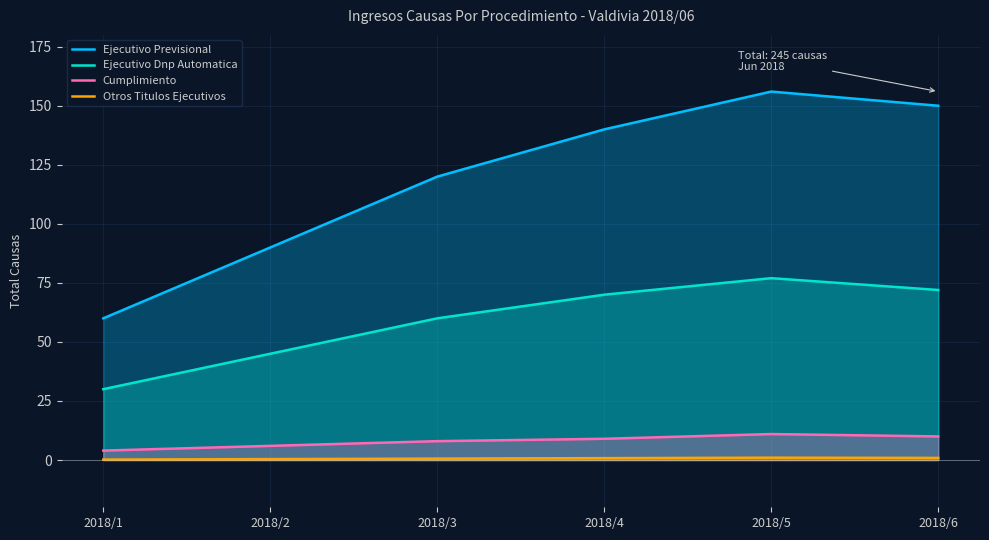

Reading right to left, extract all data points from this chart.

Ejecutivo Previsional: 150.0	156.0	140.0	120.0	90.0	60.0
Ejecutivo Dnp Automatica: 72.0	77.0	70.0	60.0	45.0	30.0
Cumplimiento: 10.0	11.0	9.0	8.0	6.0	4.0
Otros Titulos Ejecutivos: 0.9	1.0	0.8	0.6	0.4	0.2